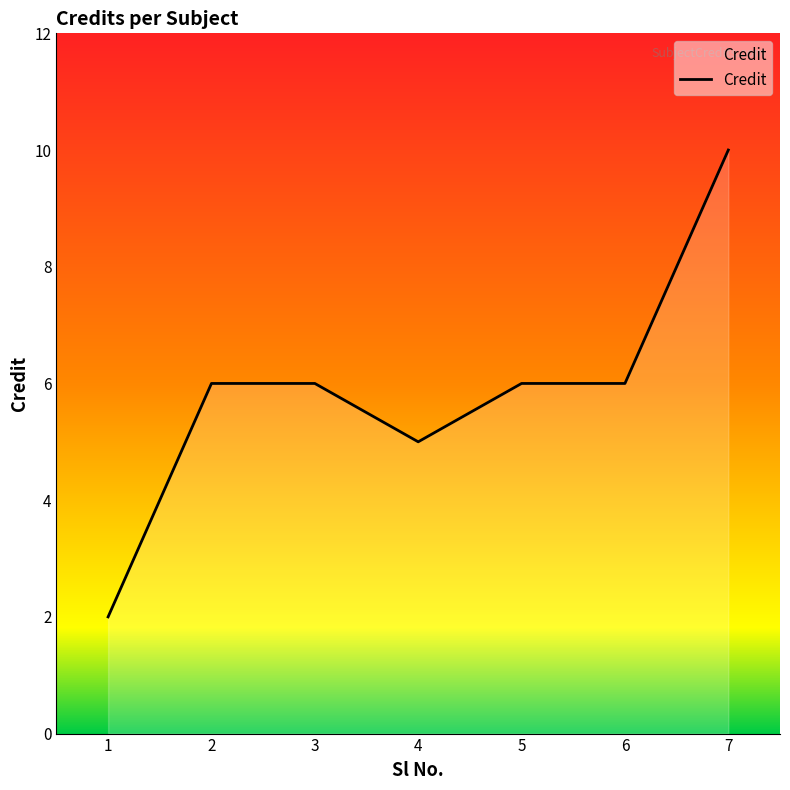

What value does the data have at 3?

6